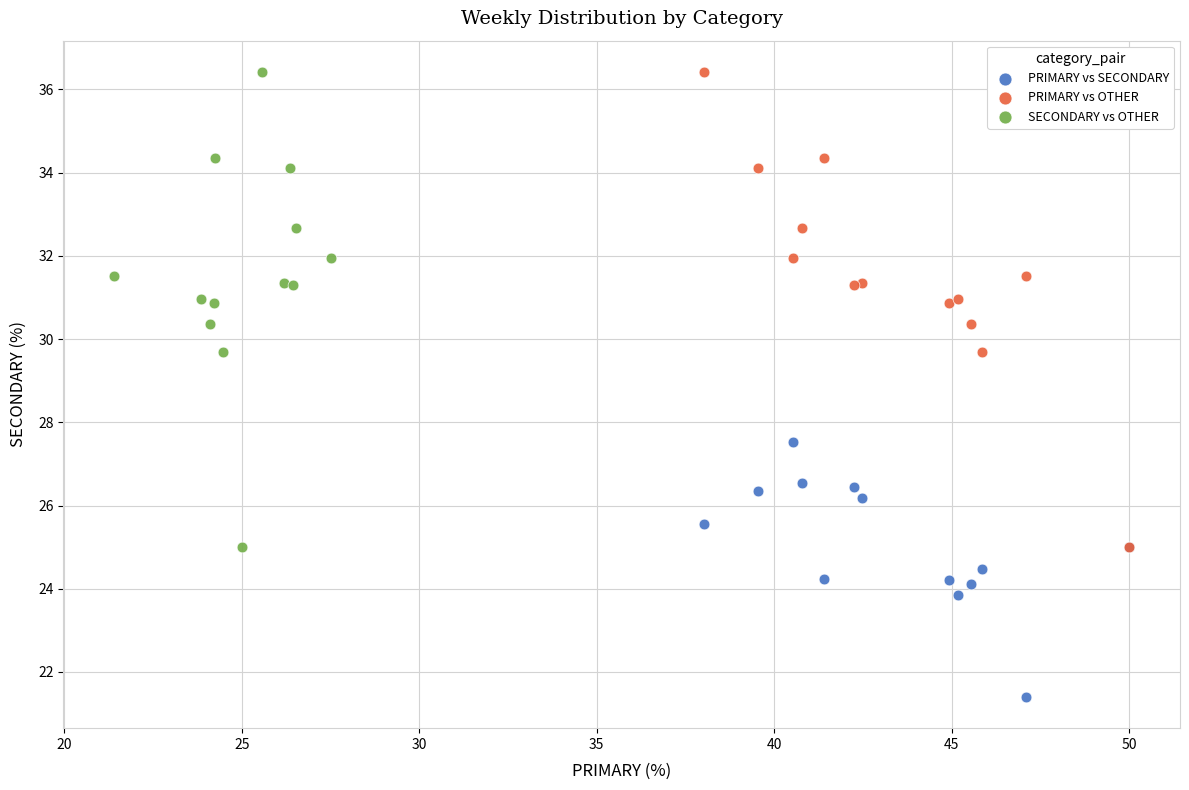

Which series contains the lowest Y value?

PRIMARY vs SECONDARY